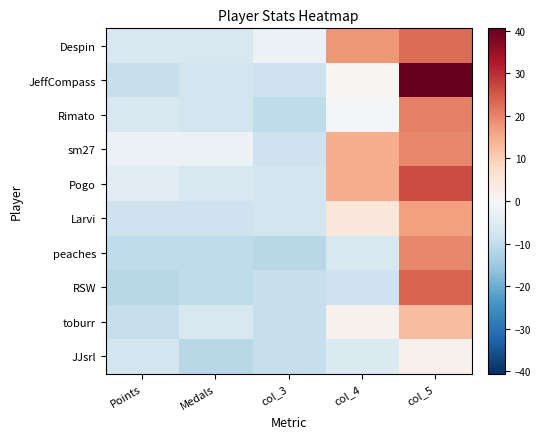

Between Points and col_5, which is larger?

col_5